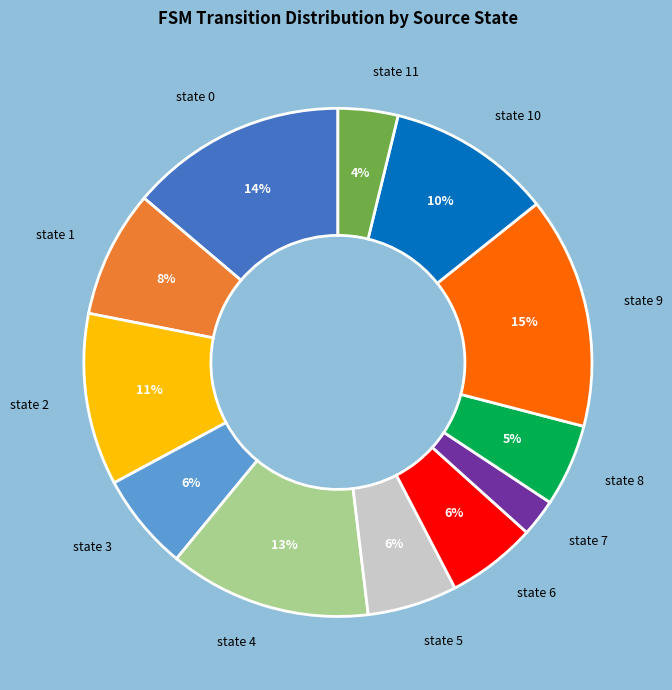

What is the smallest slice in the pie chart?

state 7